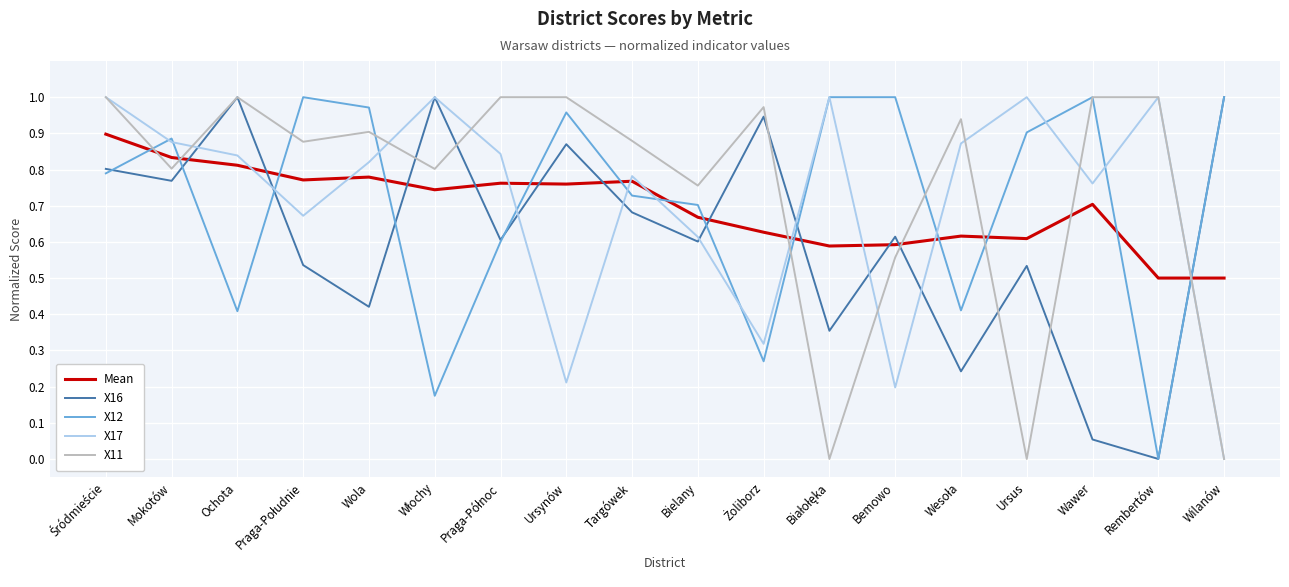

True or false: Mean has more than 1 points higher than both neighbors.

True